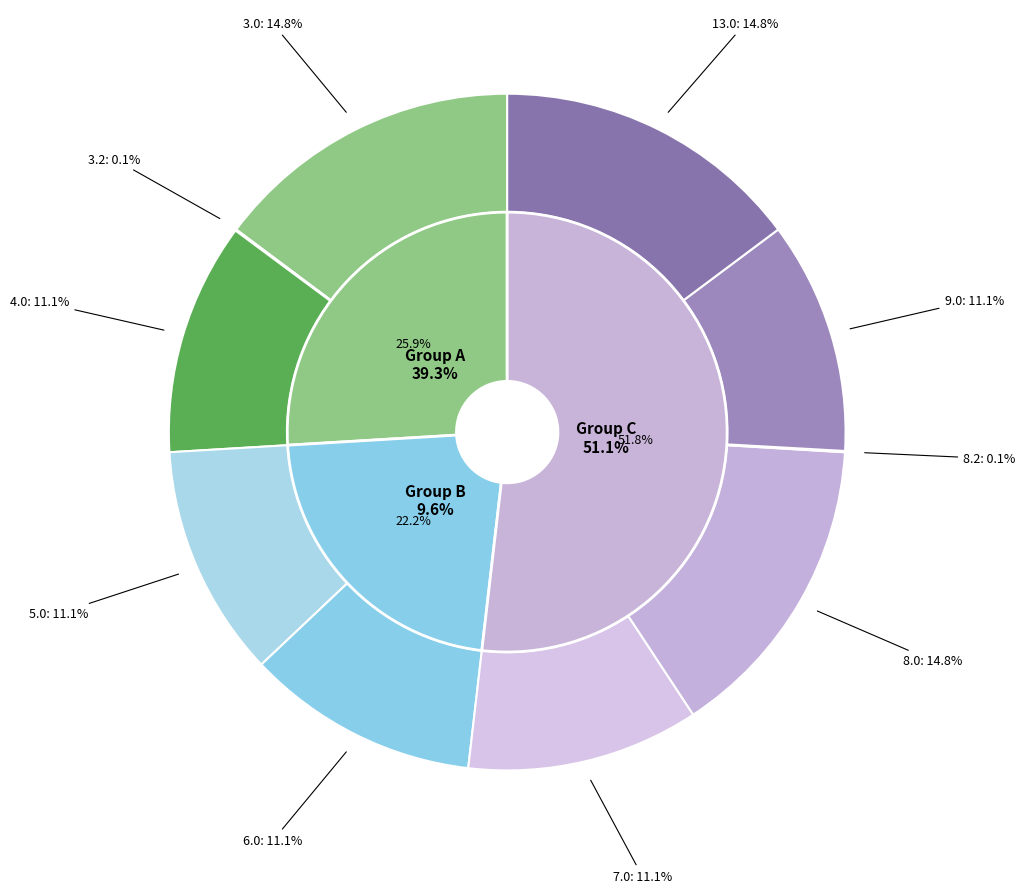

What portion of the pie excludes 3.0?

85.2%